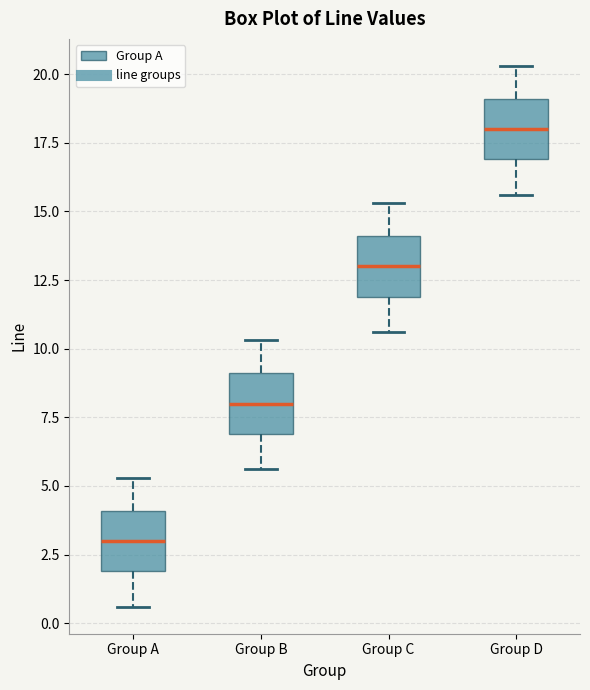

Which box has the highest median line?

Group D